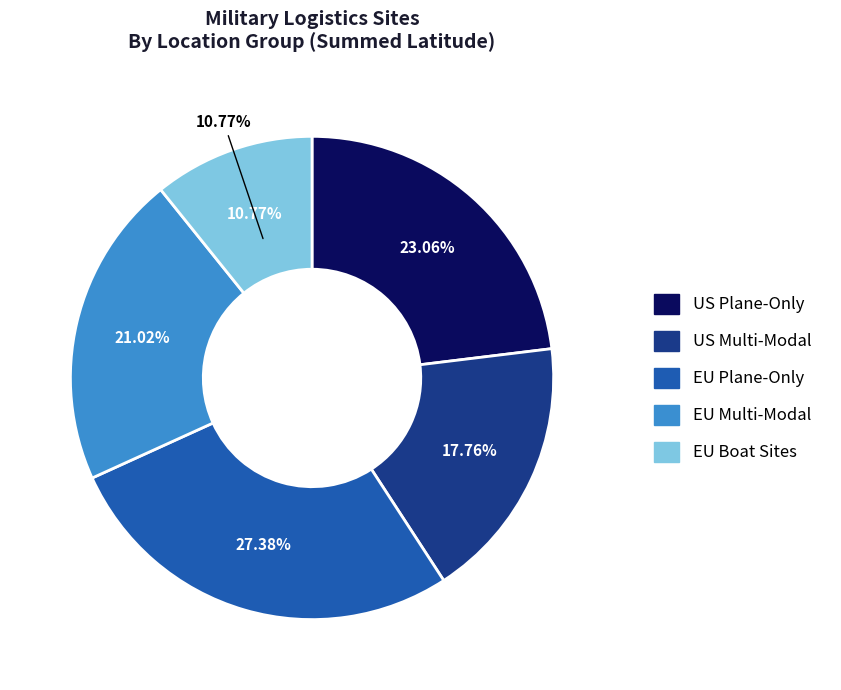

Is it true that KCRP is 0% of the pie?

True